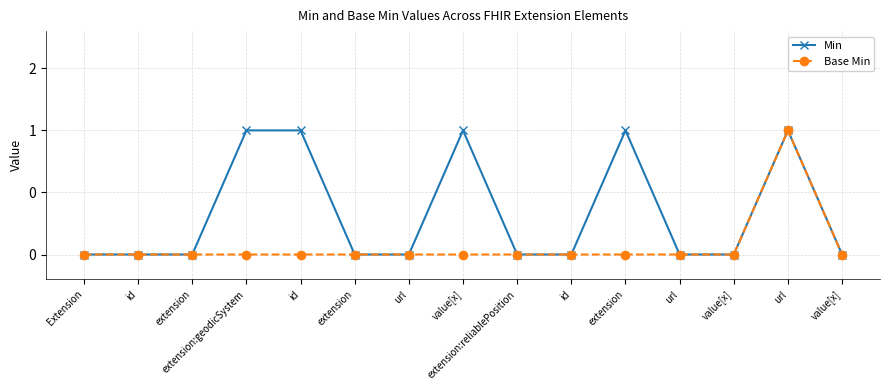

In Min, how many points are higher than both neighbors (excluding endpoints)?

3